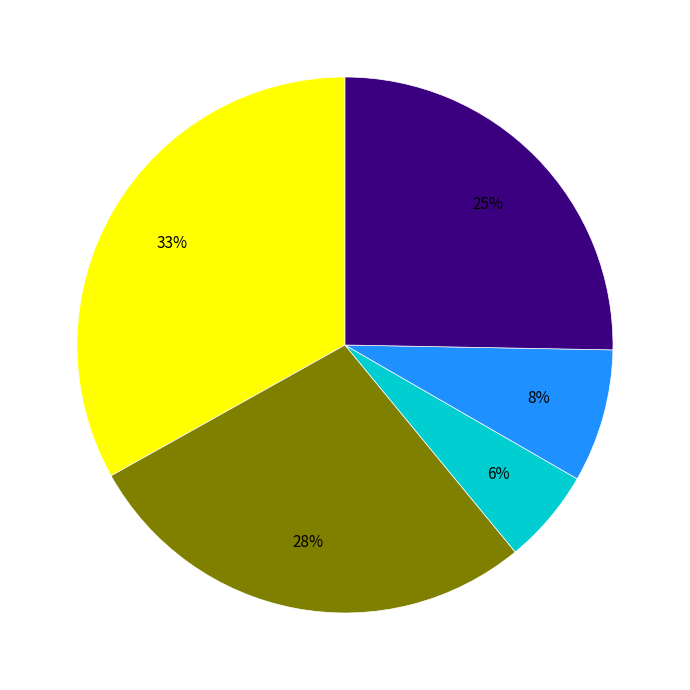

To the nearest percent, what is the difference between the largest and smallest slice percentages?

27%